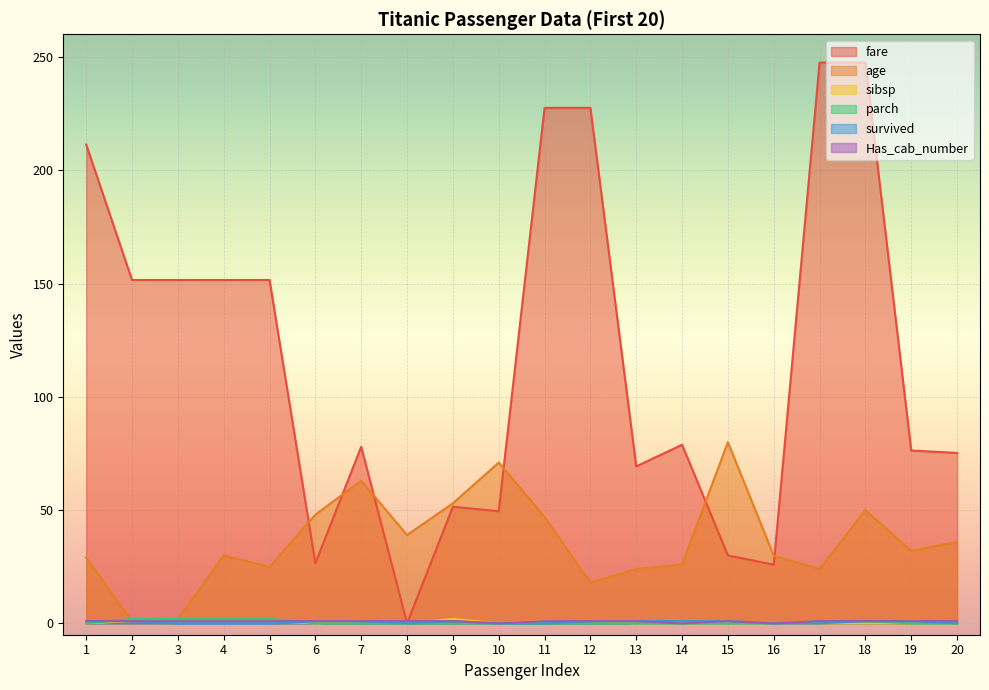

At how many categories does at least one series exceed 7?

20